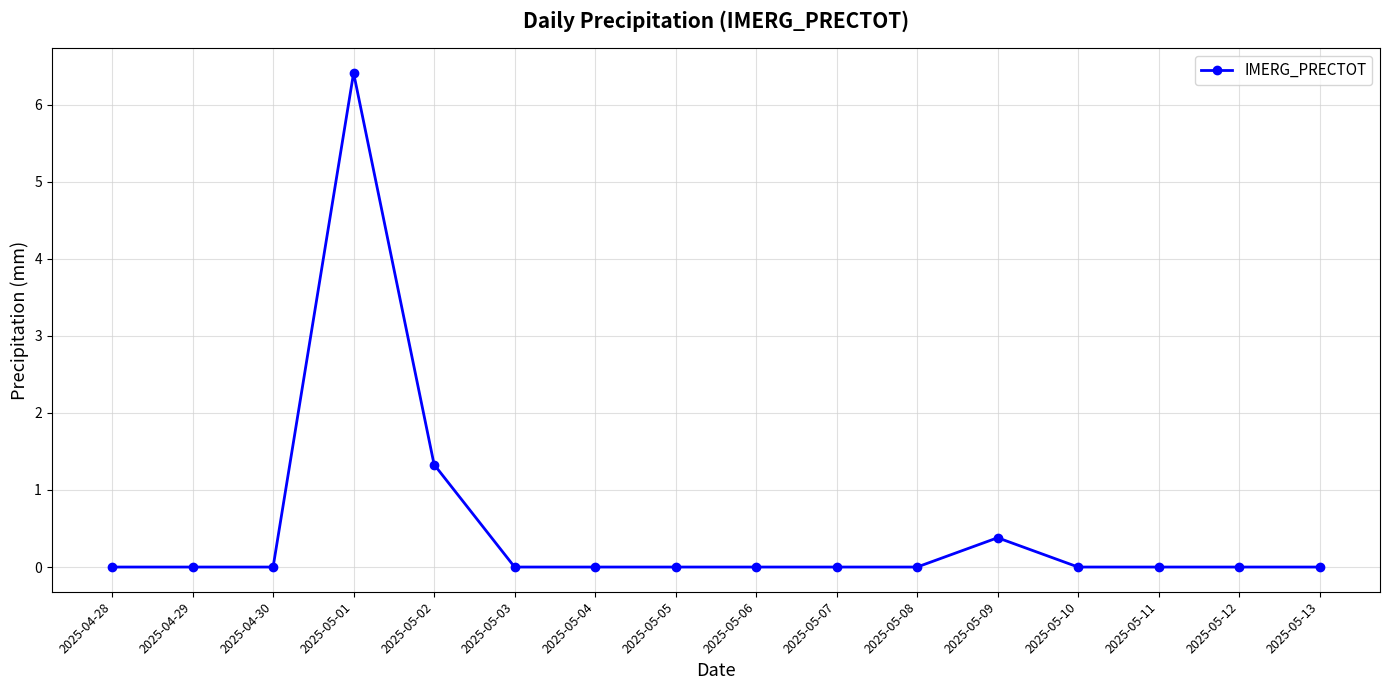

What is the maximum value shown in the chart?

6.4